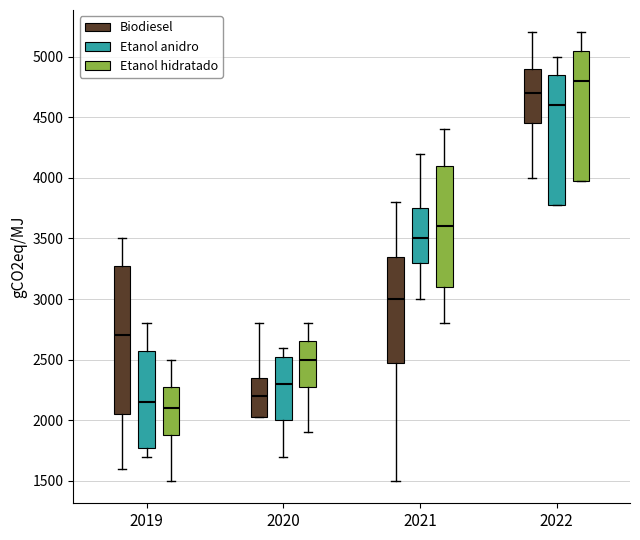

Comparing the boxes themselves (not the whiskers), which one is the tallest?

2019 (Biodiesel)